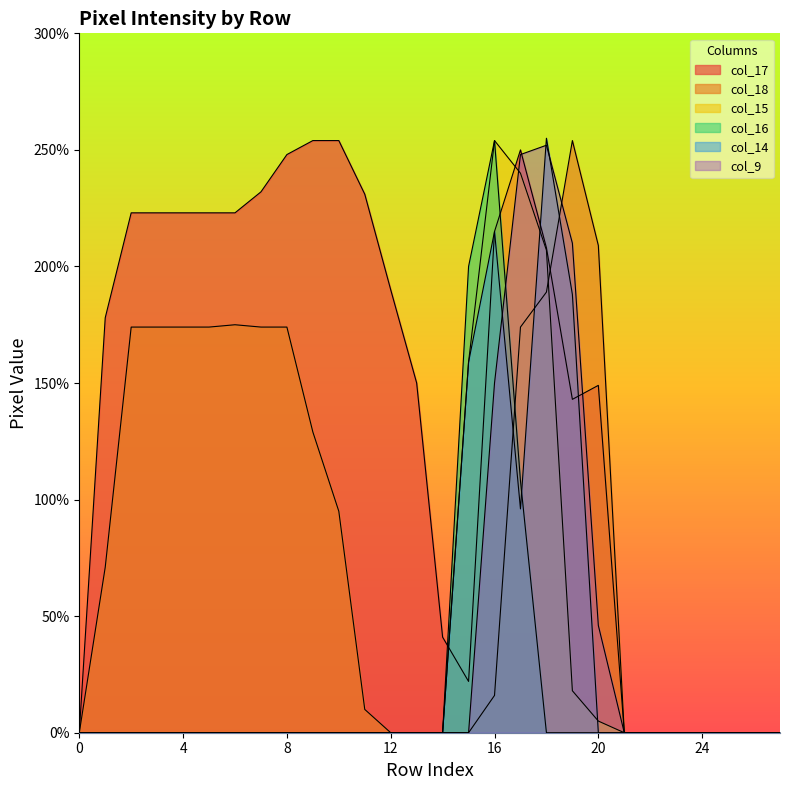

List the series in order of their peak value, lowest first.

col_9, col_17, col_18, col_15, col_16, col_14